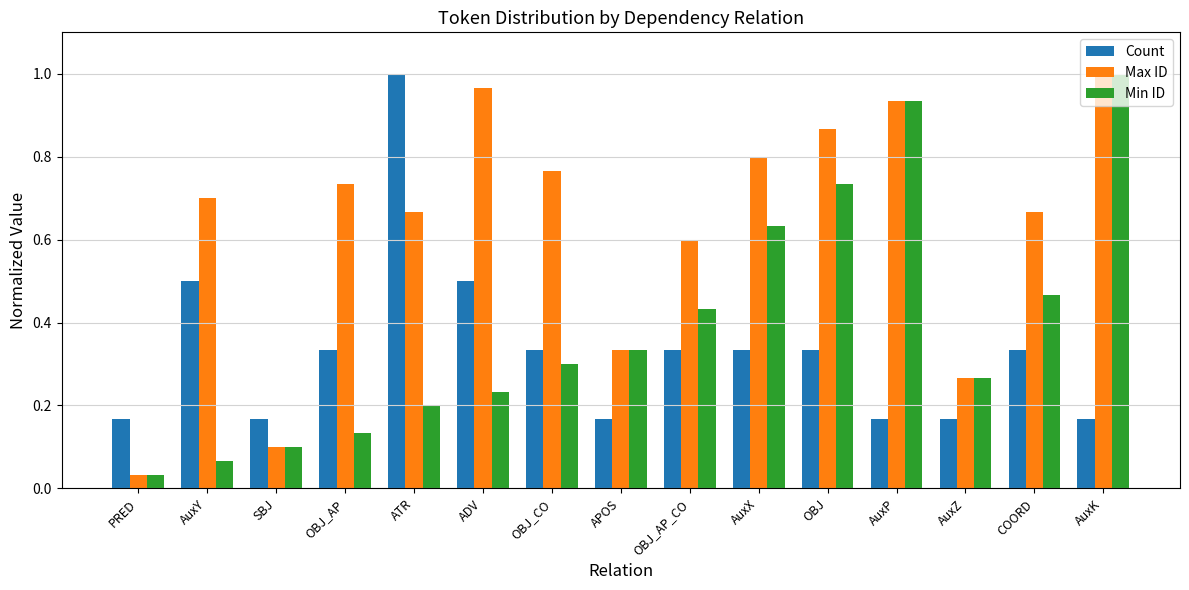

Rank the series by their average value, from highest to lowest.

Max ID, Min ID, Count